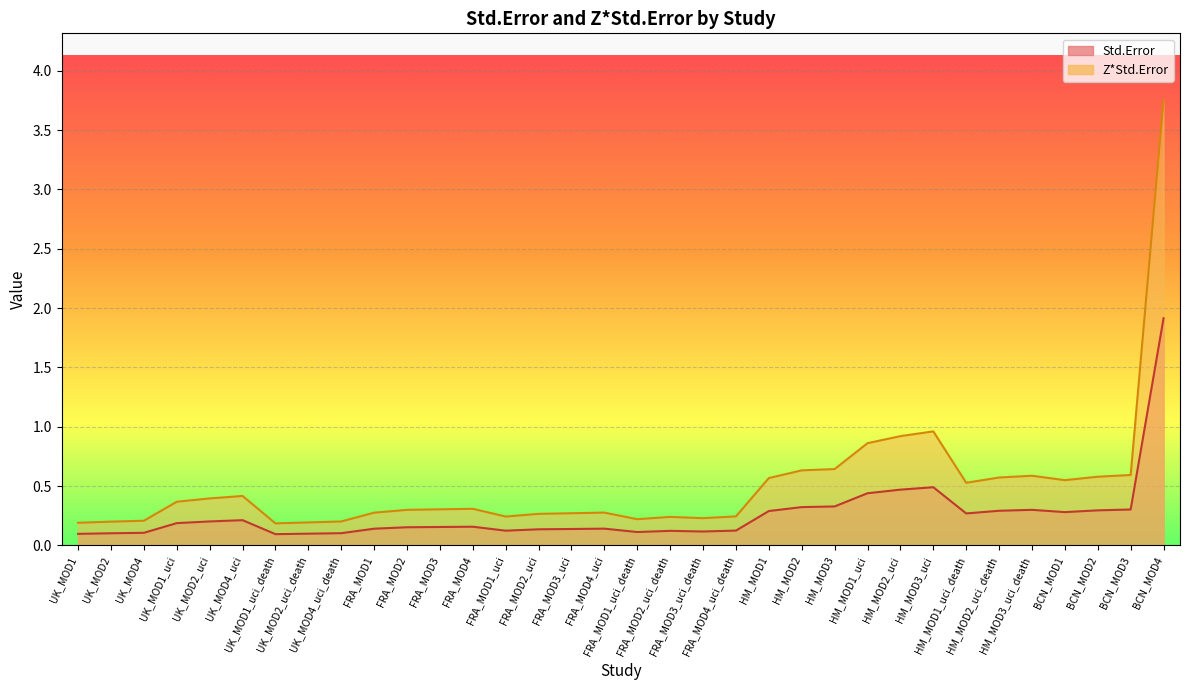

How many interior local valleys does the Z*Std.Error series have?

6